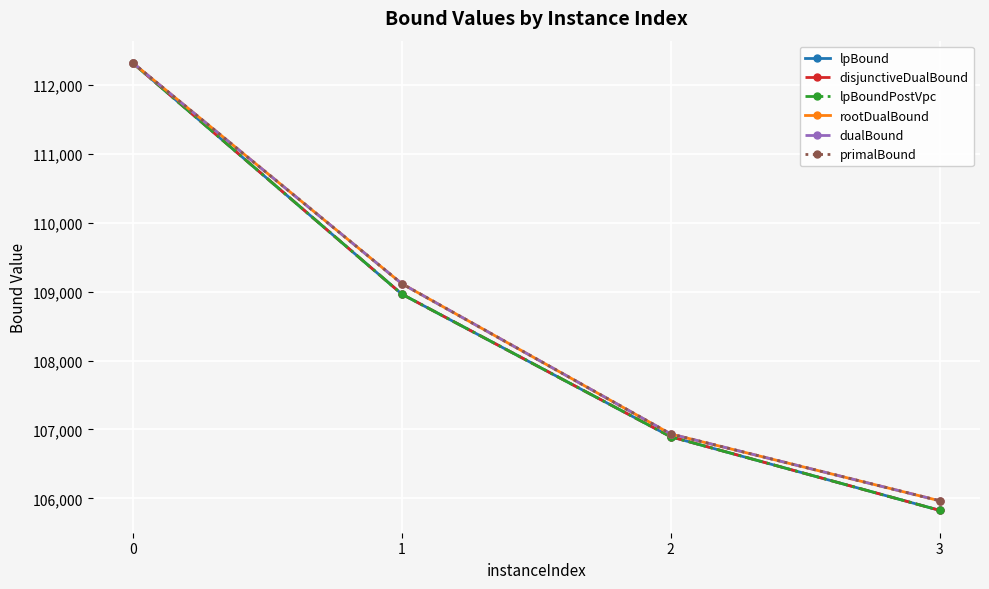

How many lines are shown in the chart?

6